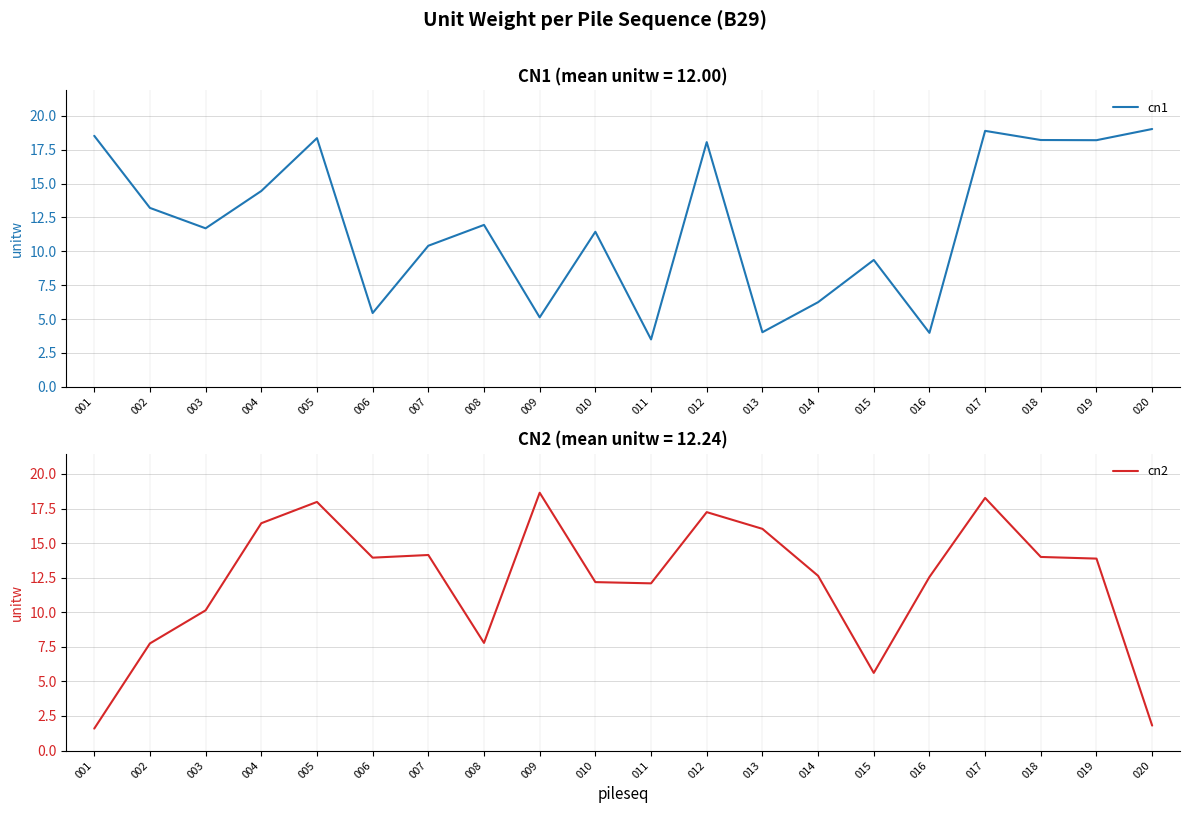

What are all the series names shown in the legend?

cn1, cn2